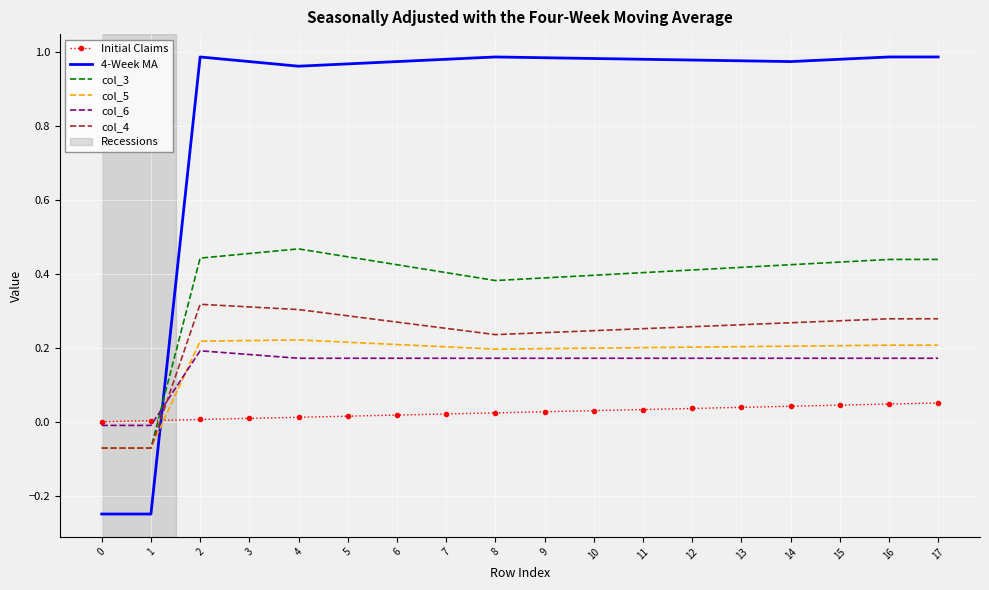

Between 0 and 7, which series saw the biggest shift?

4-Week MA